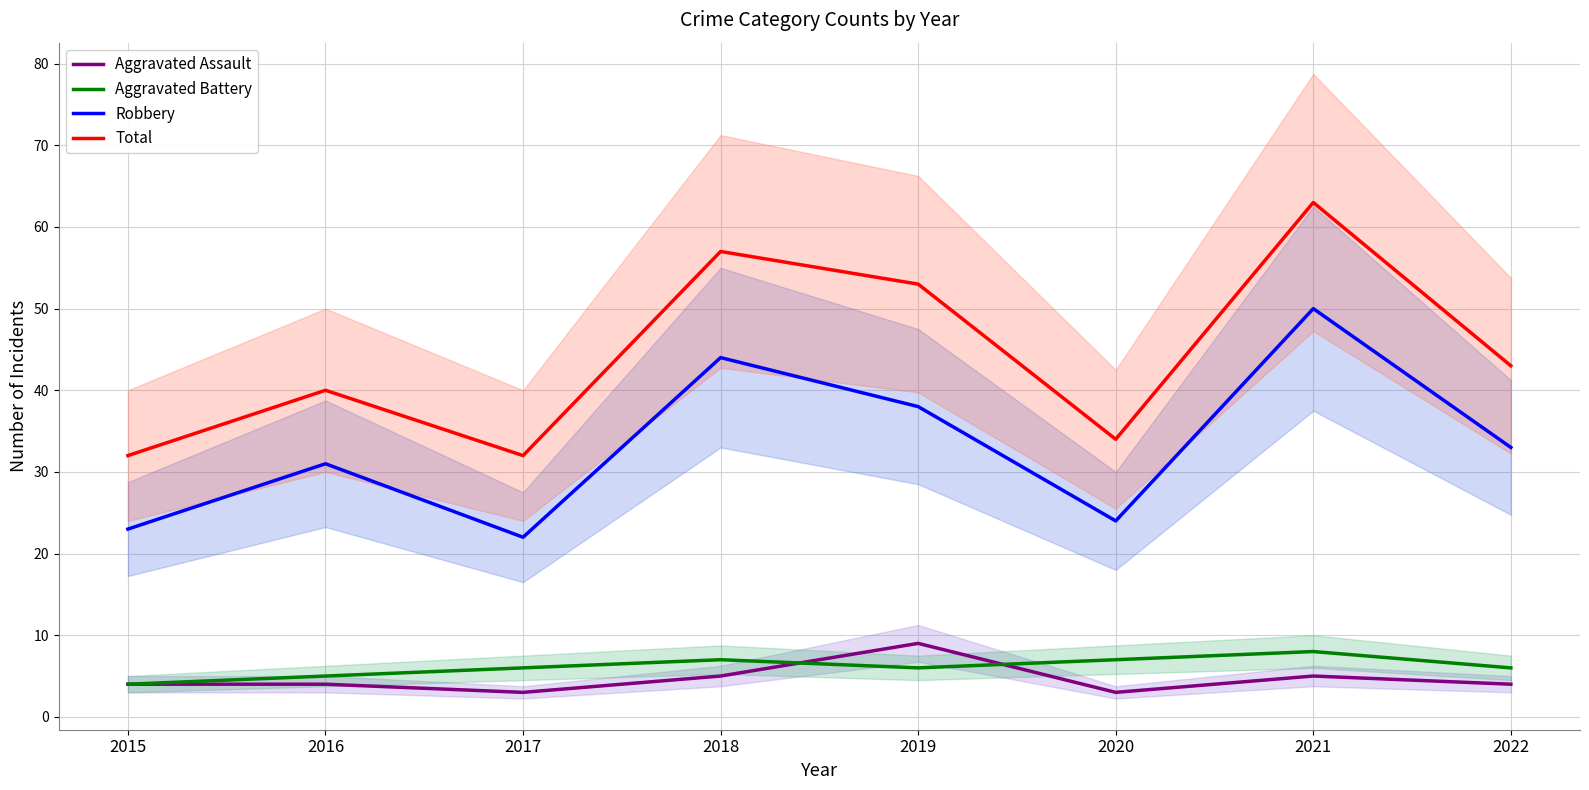

What is the spread (max minus min) of values at 2015?

28